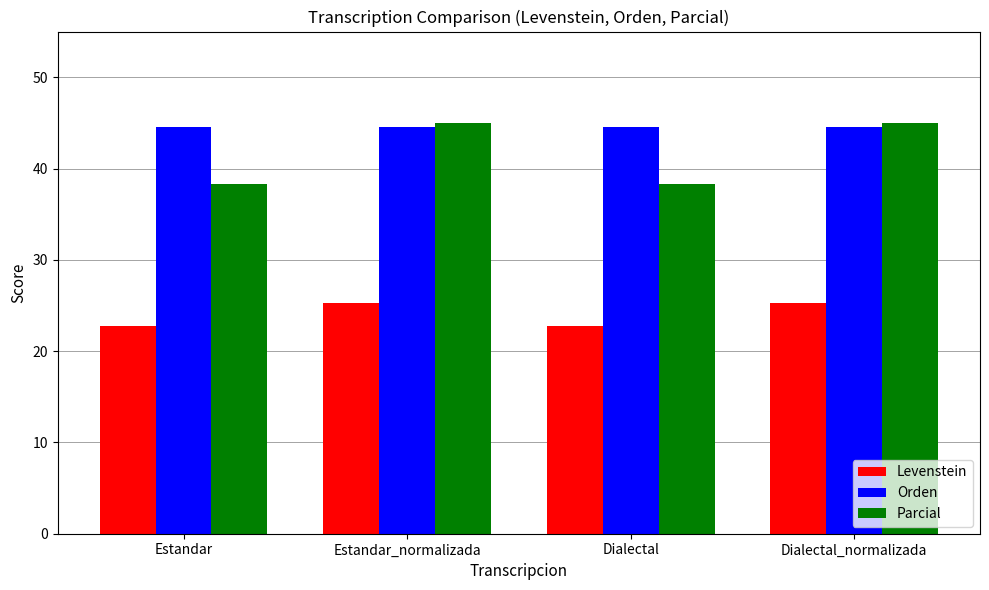

The Parcial series shows 13.0 at Estandar_normalizada. True or false?

False